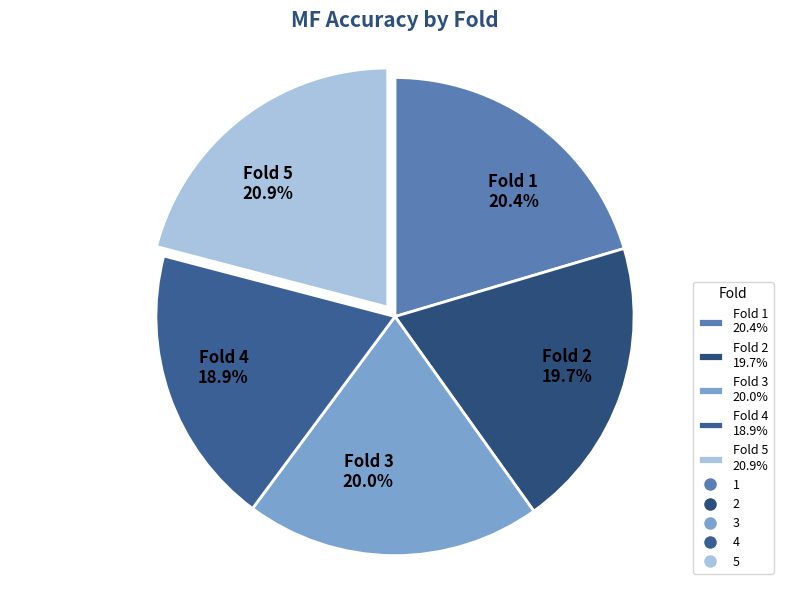

Does Fold 3 20.0% account for over 50% of the chart?

No